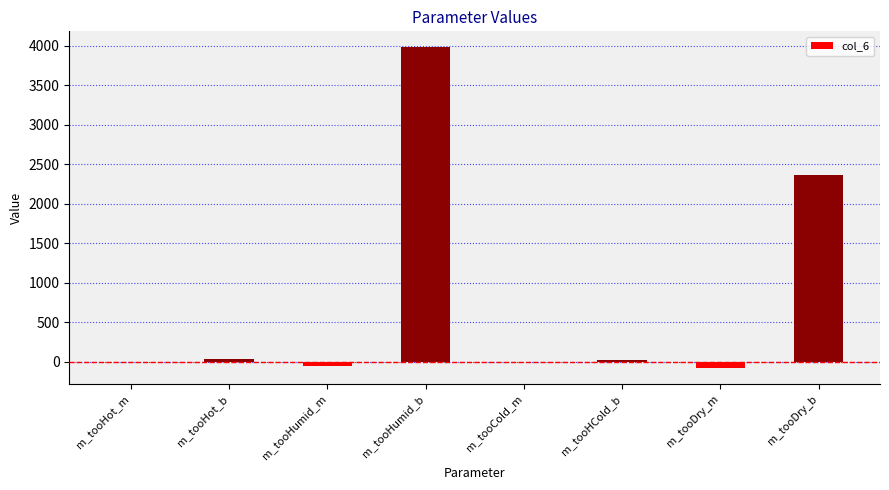

What is the greatest value displayed?

3981.2